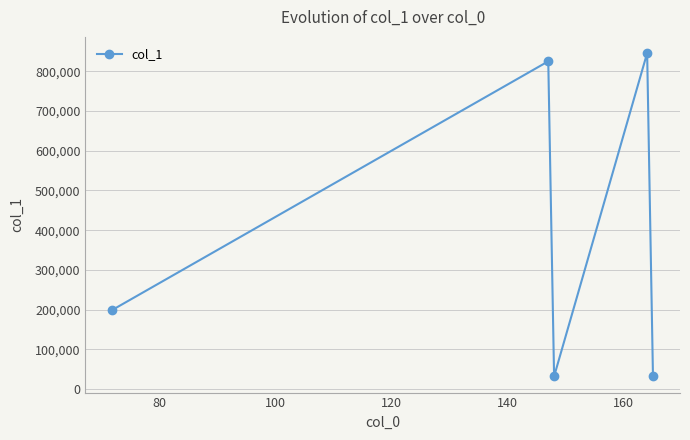

What is the minimum value shown in the chart?

31587.1